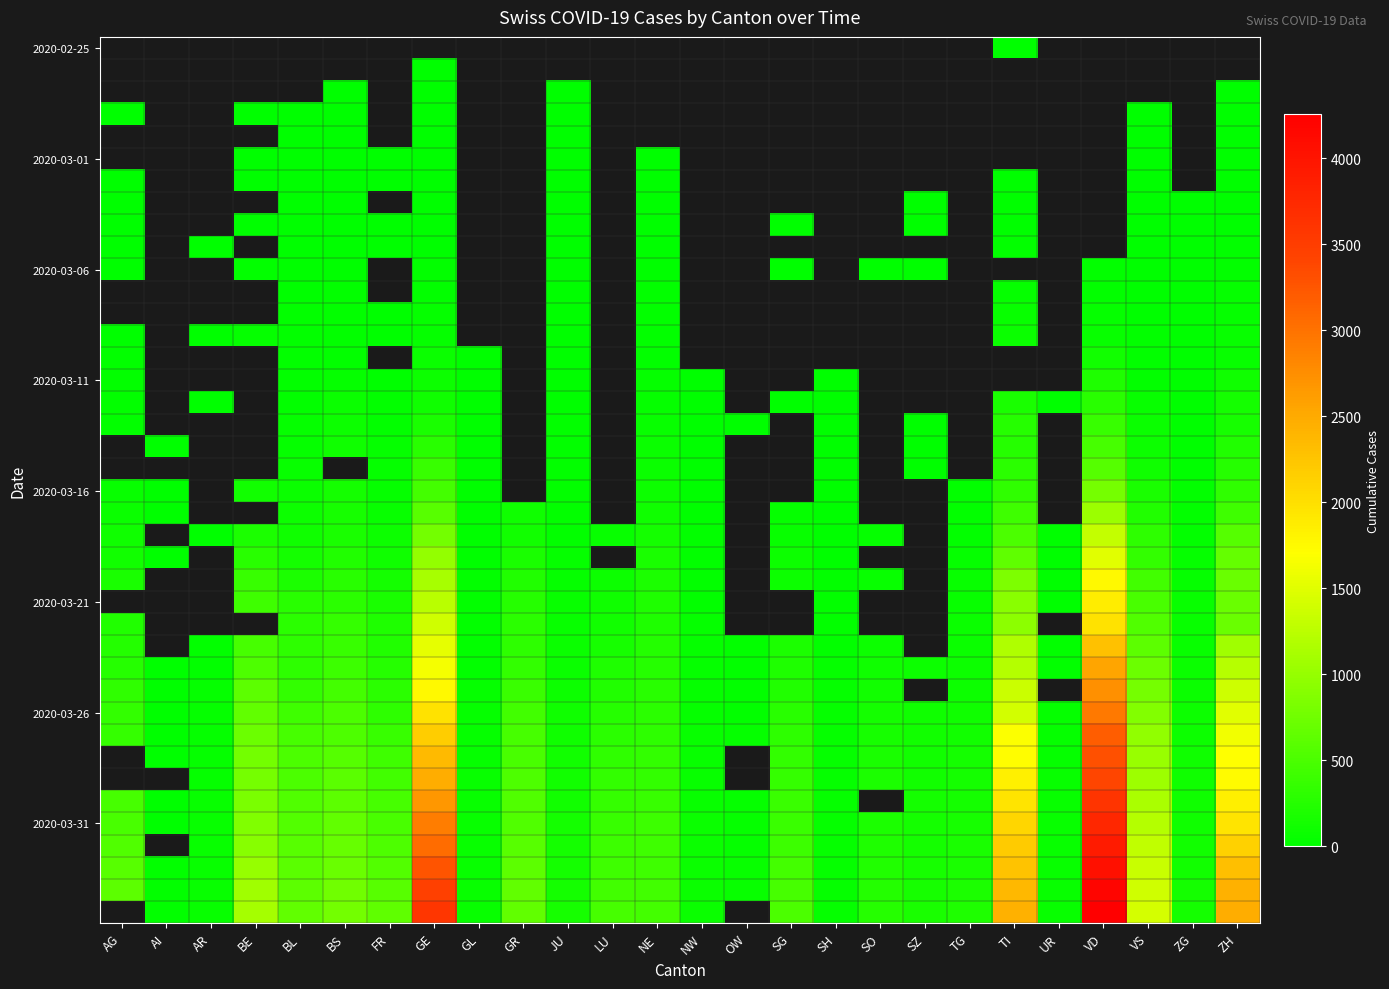

Count the number of data series in this chart.

40